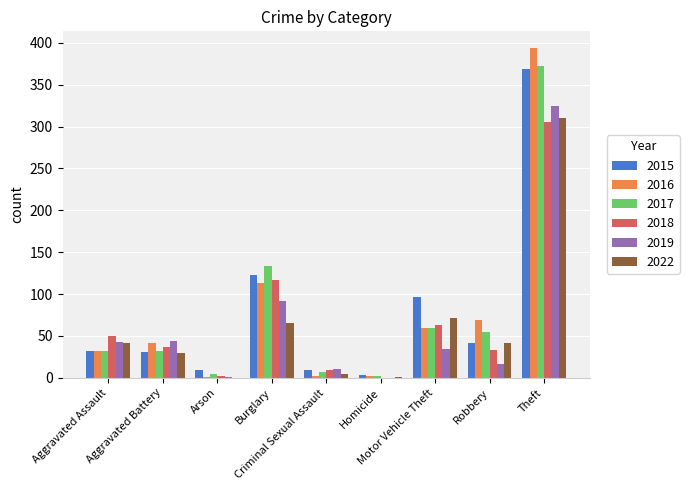

How many series are shown in this chart?

6